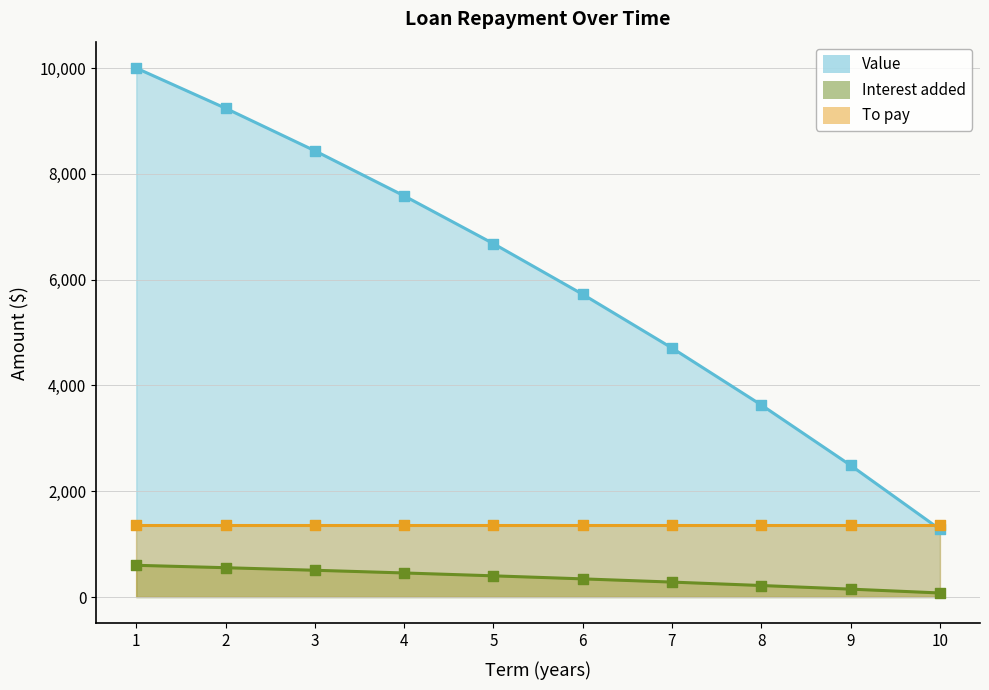

Which series has the widest spread of Y values?

Value